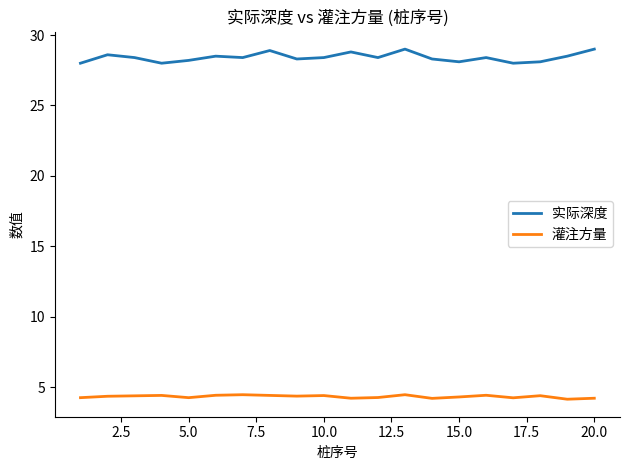

What is the highest value of the 灌注方量 series?

4.5